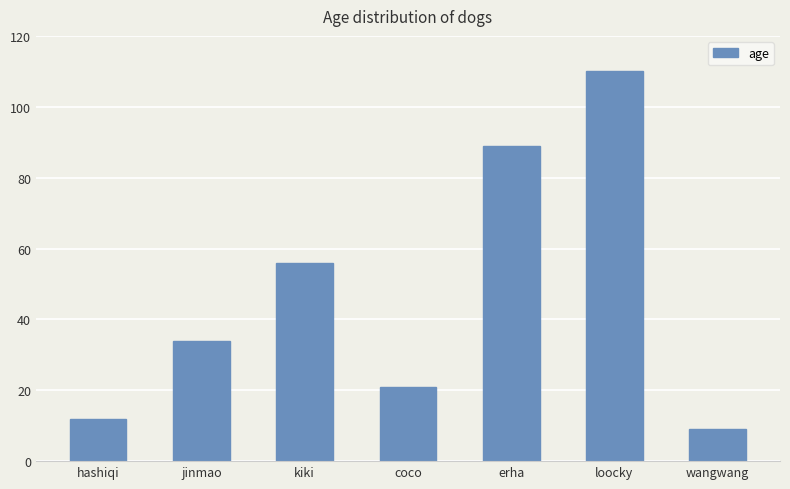

Rank the categories by value from lowest to highest.

wangwang, hashiqi, coco, jinmao, kiki, erha, loocky